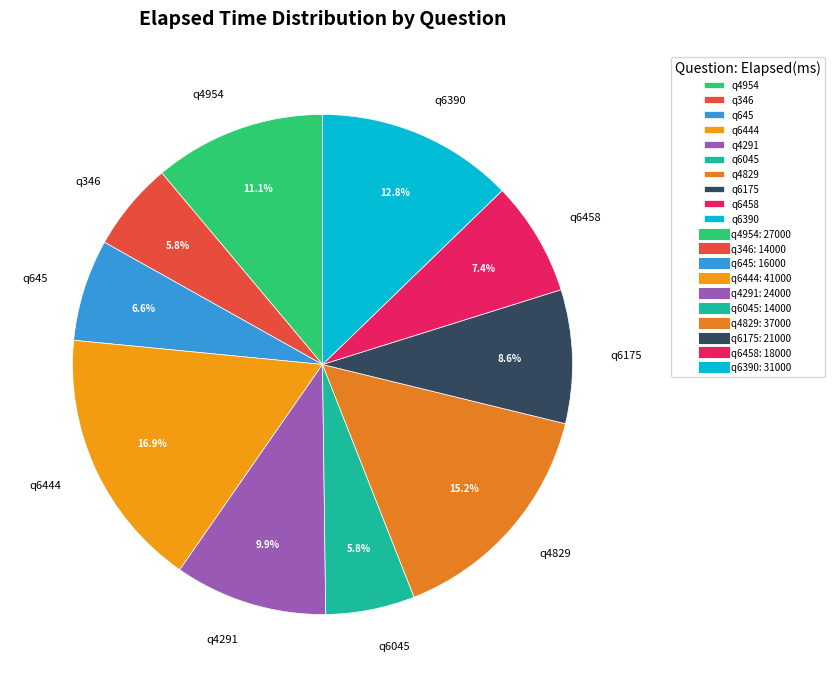

Is q6045 the majority of the pie?

No